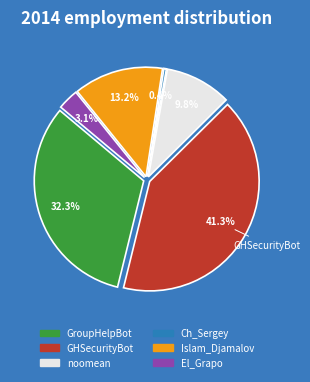

Do GHSecurityBot and Ch_Sergey together represent more than half of the pie?

No